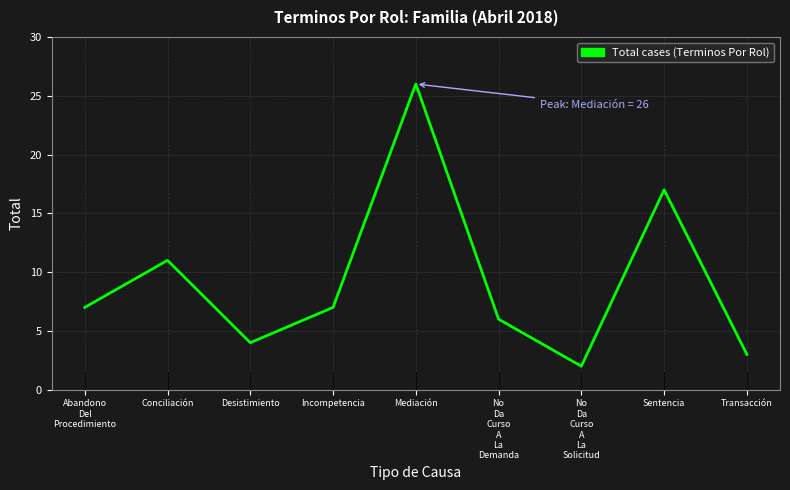

The value at No
Da
Curso
A
La
Solicitud is 1. True or false?

False